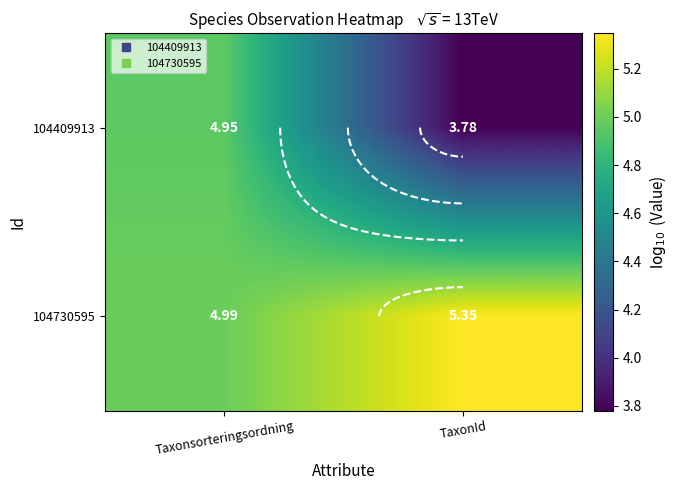

Which series has the largest total across all categories?

104730595